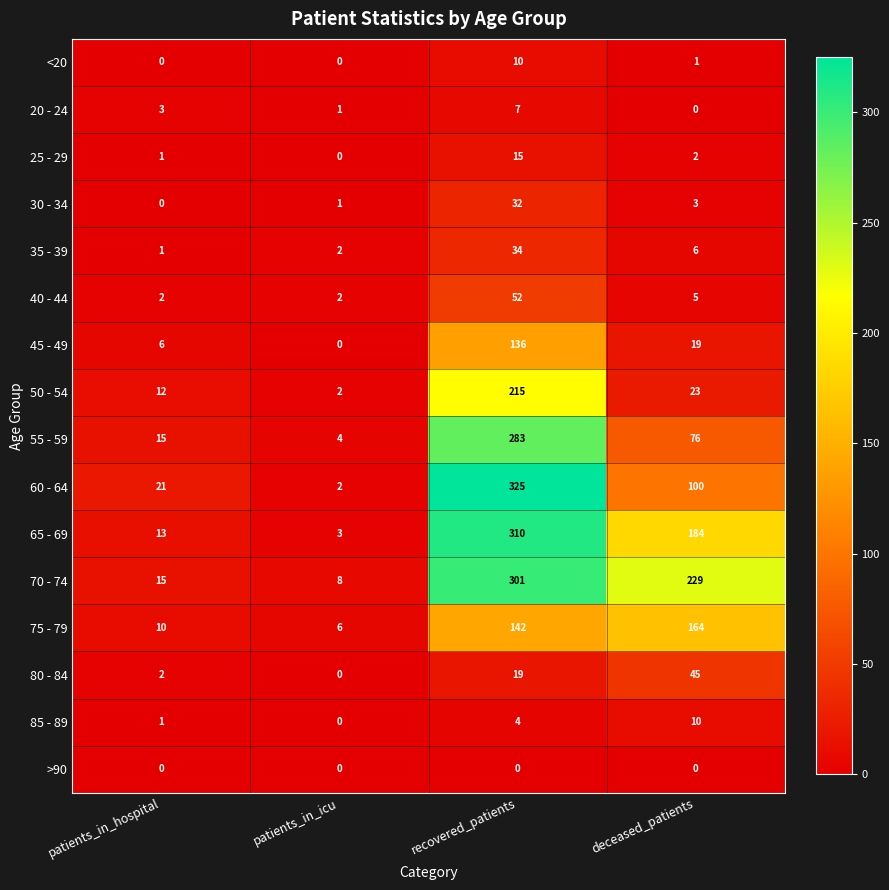

What value does the <20 series have at recovered_patients?

10